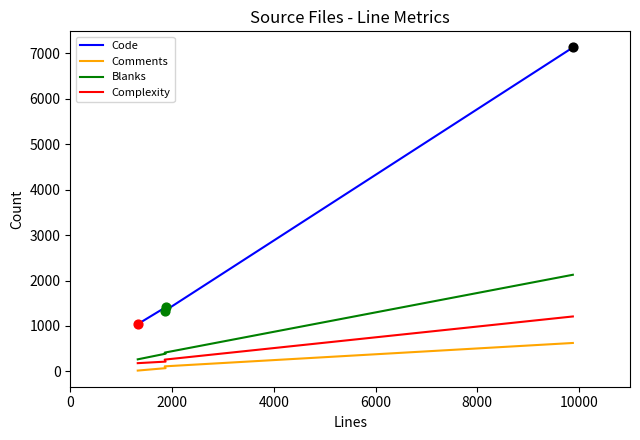

Which series has the largest total across all categories?

Code